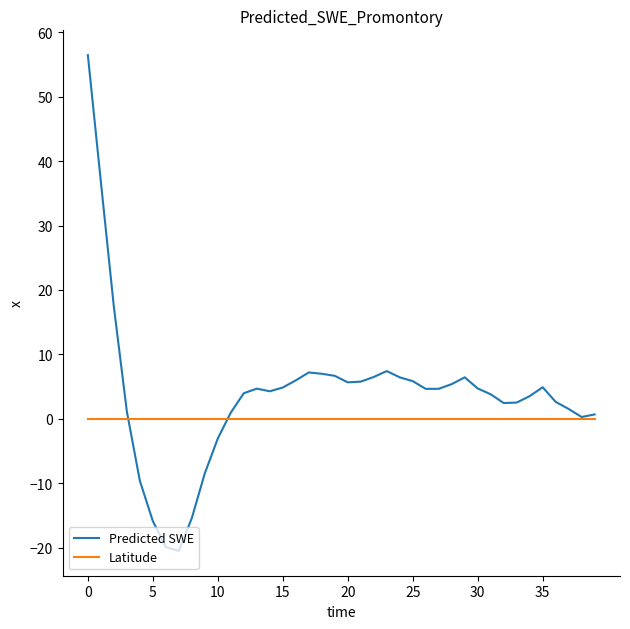

Rank the series by their maximum value, from highest to lowest.

Predicted SWE, Latitude